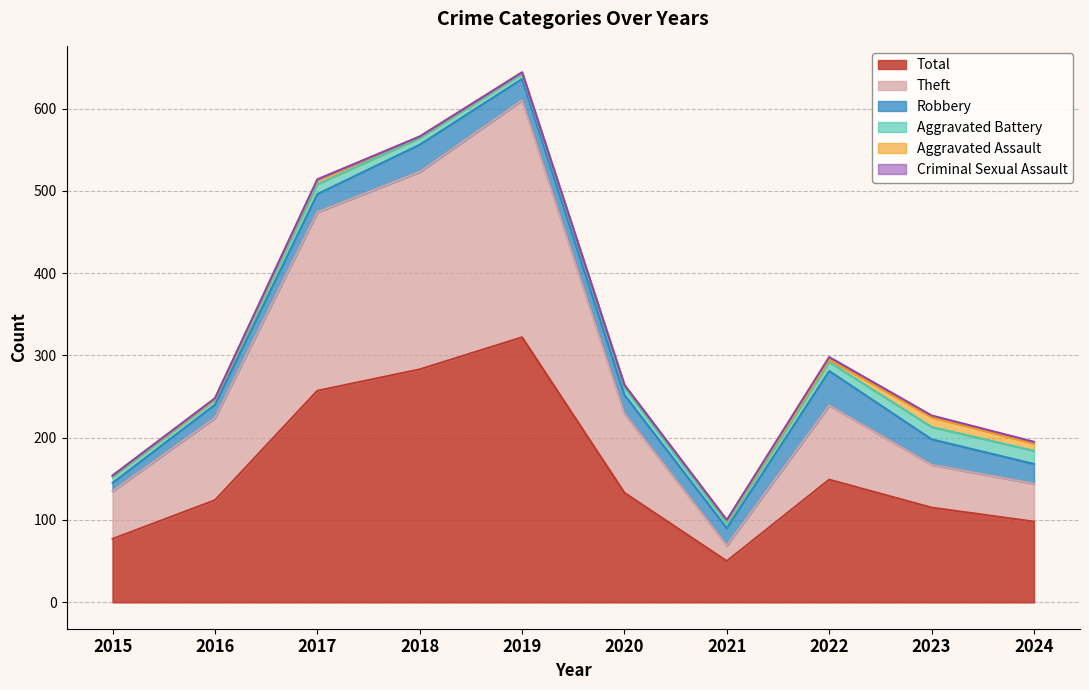

Rank the series by their maximum value, from highest to lowest.

Total, Theft, Robbery, Aggravated Battery, Aggravated Assault, Criminal Sexual Assault